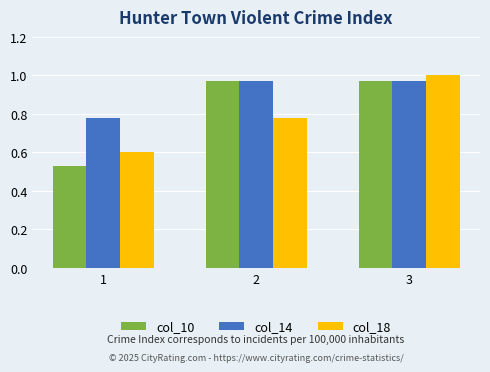

Which category has the highest value across all series?

3